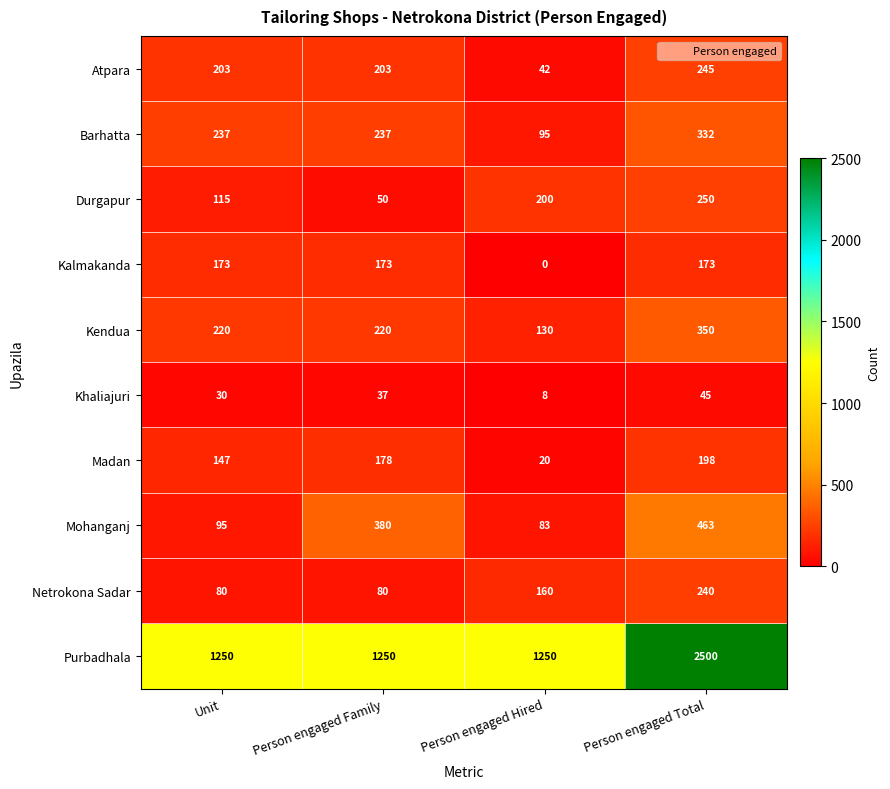

List the series in order of their peak value, highest first.

Purbadhala, Mohanganj, Kendua, Barhatta, Durgapur, Atpara, Netrokona Sadar, Madan, Kalmakanda, Khaliajuri